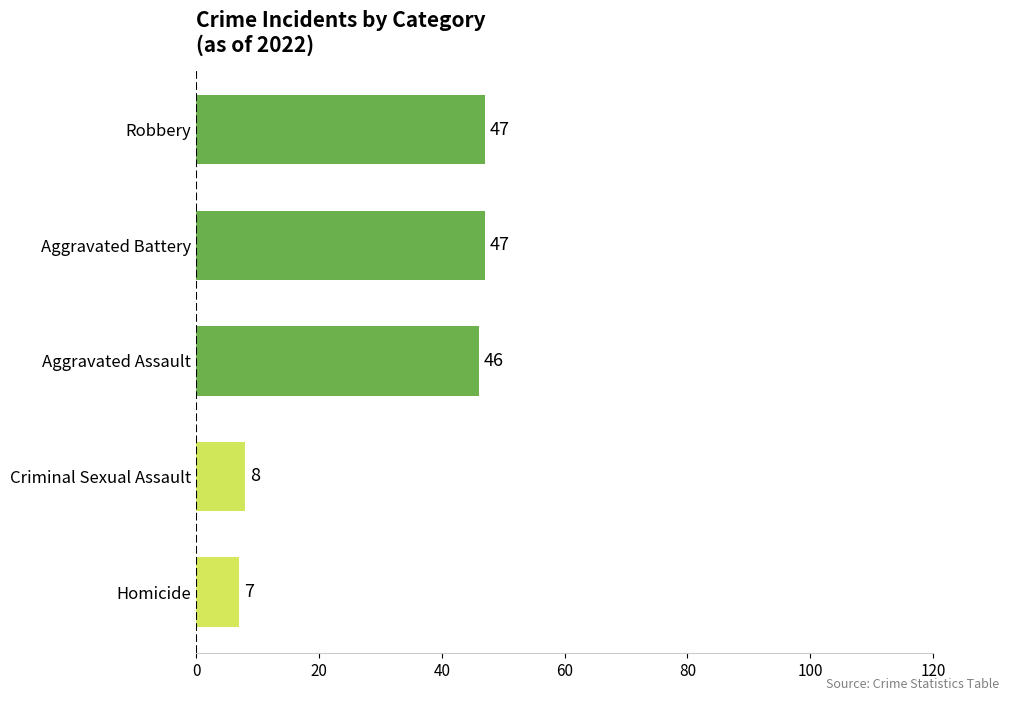

What is the label of the 3rd bar from the bottom?

Aggravated Assault